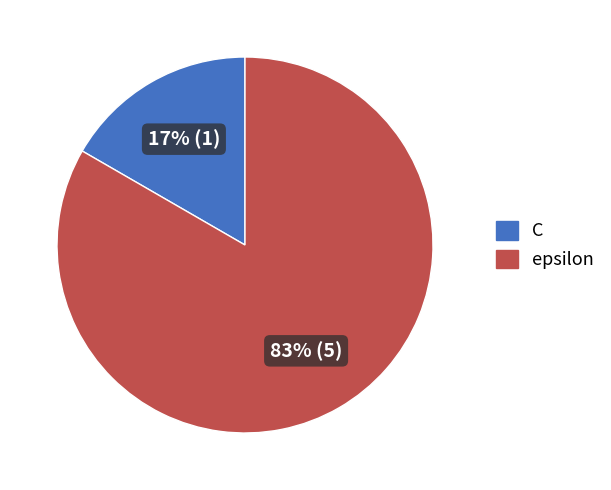

Is it true that C is 17% of the pie?

True